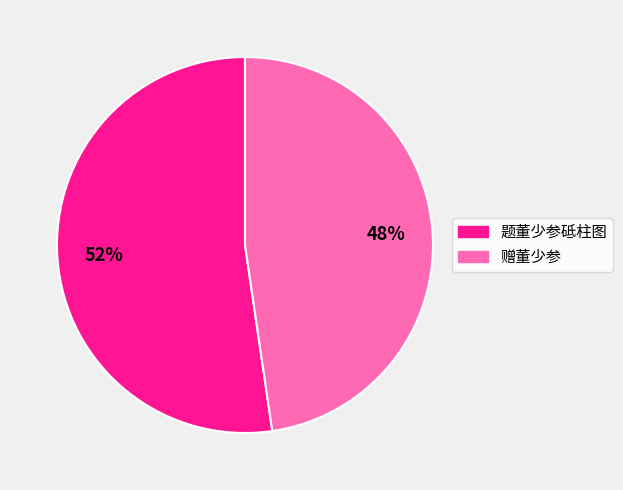

Count the number of slices in the pie.

2